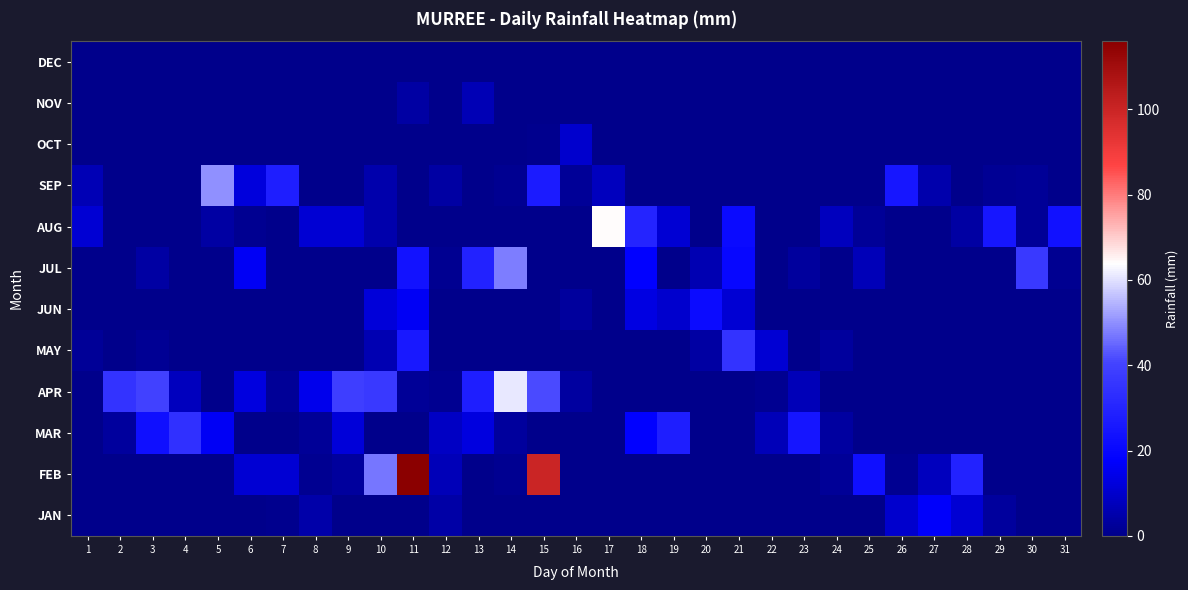

Reading left to right, list all the values displayed in this chart.

JAN: 1=0.0	2=0.0	3=0.0	4=0.0	5=0.0	6=0.0	7=0.5	8=4.8	9=0.0	10=0.0	11=0.0	12=4.5	13=0.0	14=0.0	15=0.0	16=0.0	17=0.3	18=0.0	19=0.0	20=0.0	21=0.0	22=0.0	23=0.0	24=0.0	25=0.0	26=10.0	27=17.0	28=11.3	29=3.0	30=0.0	31=0.0
FEB: 1=0.0	2=0.0	3=0.0	4=0.0	5=0.0	6=11.0	7=11.0	8=1.0	9=3.0	10=47.0	11=116.0	12=7.0	13=0.0	14=1.0	15=100.0	16=0.0	17=0.0	18=0.0	19=0.0	20=0.0	21=0.0	22=0.0	23=0.0	24=2.0	25=22.8	26=1.0	27=8.0	28=29.0	29=0.0	30=0.0	31=0.0
MAR: 1=0.0	2=3.0	3=23.0	4=34.0	5=16.0	6=0.0	7=0.0	8=2.0	9=12.0	10=0.0	11=0.0	12=9.0	13=12.7	14=3.0	15=0.0	16=0.0	17=0.0	18=18.0	19=28.0	20=0.0	21=0.0	22=7.0	23=24.6	24=3.2	25=0.0	26=0.0	27=0.0	28=0.0	29=0.0	30=0.0	31=0.0
APR: 1=0.0	2=35.3	3=39.6	4=8.0	5=0.0	6=12.8	7=2.0	8=14.6	9=38.6	10=37.0	11=2.0	12=1.0	13=27.8	14=61.0	15=41.3	16=3.5	17=0.0	18=0.0	19=0.0	20=0.0	21=0.0	22=1.0	23=7.0	24=0.0	25=0.0	26=0.0	27=0.0	28=0.0	29=0.0	30=0.0	31=0.0
MAY: 1=2.0	2=0.0	3=1.8	4=0.0	5=0.0	6=0.0	7=0.0	8=0.0	9=0.0	10=6.0	11=26.2	12=0.0	13=0.0	14=0.0	15=0.0	16=0.0	17=0.0	18=0.0	19=0.0	20=4.0	21=35.0	22=11.0	23=0.0	24=3.0	25=0.0	26=0.0	27=0.1	28=0.0	29=0.0	30=0.0	31=0.0
JUN: 1=0.0	2=0.0	3=0.0	4=0.0	5=0.0	6=0.0	7=0.0	8=0.0	9=0.0	10=12.0	11=16.0	12=0.0	13=0.0	14=0.0	15=0.0	16=3.0	17=0.0	18=13.3	19=10.0	20=21.3	21=11.0	22=0.0	23=0.0	24=0.0	25=0.0	26=0.0	27=0.0	28=0.0	29=0.0	30=0.0	31=0.0
JUL: 1=0.0	2=0.0	3=4.0	4=0.0	5=0.0	6=16.0	7=0.0	8=0.0	9=0.0	10=0.0	11=24.0	12=1.2	13=29.0	14=48.0	15=0.0	16=0.0	17=0.0	18=18.0	19=0.0	20=6.0	21=20.0	22=0.0	23=3.1	24=0.0	25=7.0	26=0.0	27=0.0	28=0.0	29=0.0	30=37.0	31=1.0
AUG: 1=11.0	2=0.0	3=0.0	4=0.0	5=4.0	6=1.0	7=0.0	8=11.0	9=11.0	10=5.0	11=0.0	12=0.0	13=0.0	14=0.0	15=0.0	16=0.0	17=64.0	18=30.0	19=11.0	20=0.0	21=21.0	22=0.0	23=0.0	24=8.0	25=2.0	26=0.0	27=0.0	28=4.0	29=25.0	30=2.0	31=23.5
SEP: 1=6.4	2=0.0	3=0.0	4=0.0	5=50.0	6=12.6	7=28.0	8=0.0	9=0.0	10=5.0	11=0.0	12=3.7	13=0.0	14=1.0	15=26.9	16=1.9	17=7.9	18=0.0	19=0.0	20=0.0	21=0.0	22=0.0	23=0.0	24=0.0	25=0.0	26=25.0	27=5.0	28=0.0	29=1.8	30=2.1	31=0.0
OCT: 1=0.0	2=0.0	3=0.0	4=0.0	5=0.0	6=0.0	7=0.0	8=0.0	9=0.0	10=0.0	11=0.0	12=0.0	13=0.0	14=0.0	15=0.5	16=10.0	17=0.0	18=0.0	19=0.0	20=0.0	21=0.0	22=0.0	23=0.0	24=0.0	25=0.0	26=0.0	27=0.0	28=0.0	29=0.0	30=0.0	31=0.0
NOV: 1=0.0	2=0.0	3=0.0	4=0.0	5=0.0	6=0.0	7=0.0	8=0.0	9=0.0	10=0.0	11=4.0	12=0.0	13=6.6	14=0.0	15=0.0	16=0.0	17=0.0	18=0.0	19=0.0	20=0.0	21=0.0	22=0.0	23=0.0	24=0.0	25=0.0	26=0.0	27=0.0	28=0.0	29=0.0	30=0.0	31=0.0
DEC: 1=0.0	2=0.0	3=0.0	4=0.0	5=0.0	6=0.0	7=0.0	8=0.0	9=0.0	10=0.0	11=0.0	12=0.0	13=0.0	14=0.0	15=0.0	16=0.0	17=0.0	18=0.0	19=0.0	20=0.0	21=0.0	22=0.0	23=0.0	24=0.0	25=0.0	26=0.0	27=0.0	28=0.0	29=0.0	30=0.0	31=0.0